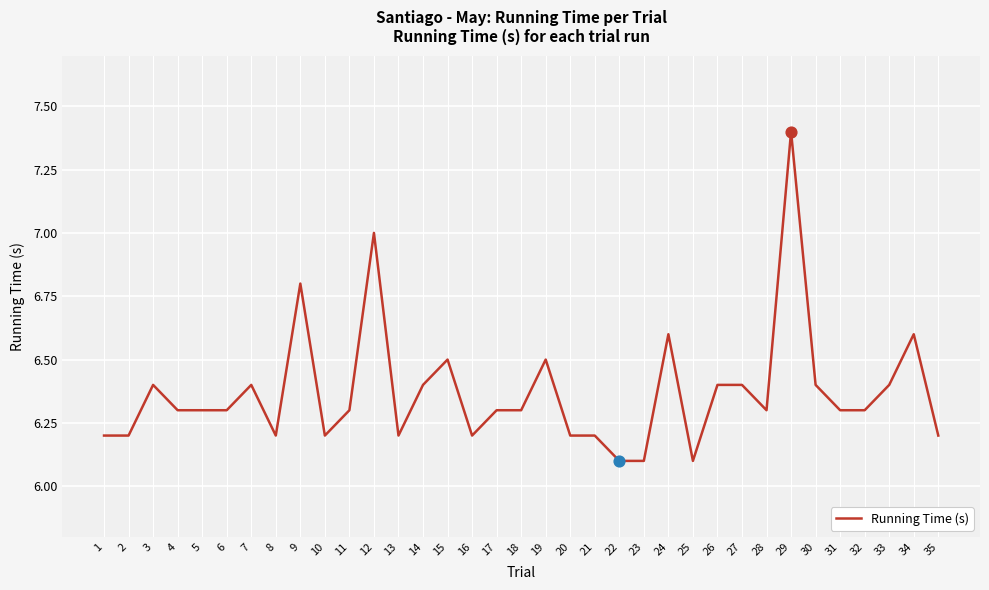

Which has a higher value, 3 or 9?

9